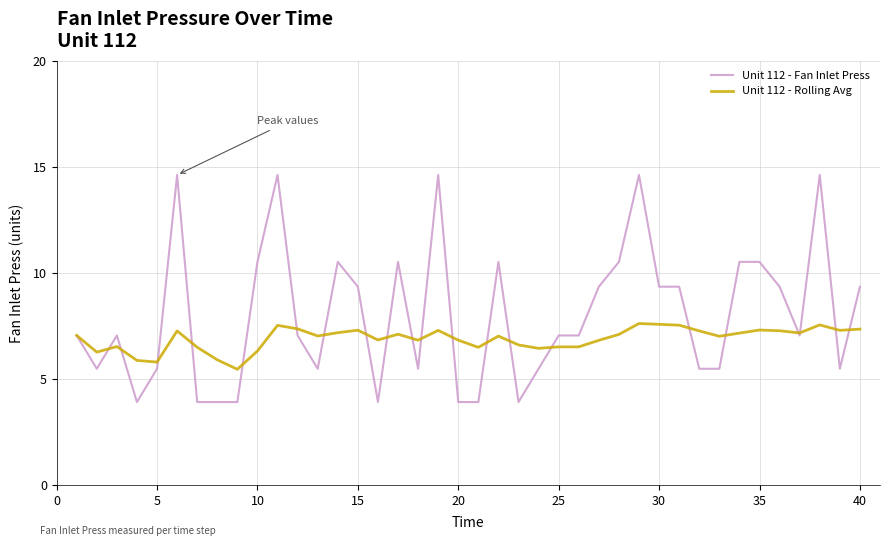

What is the minimum value for Unit 112 - Rolling Avg?

5.5